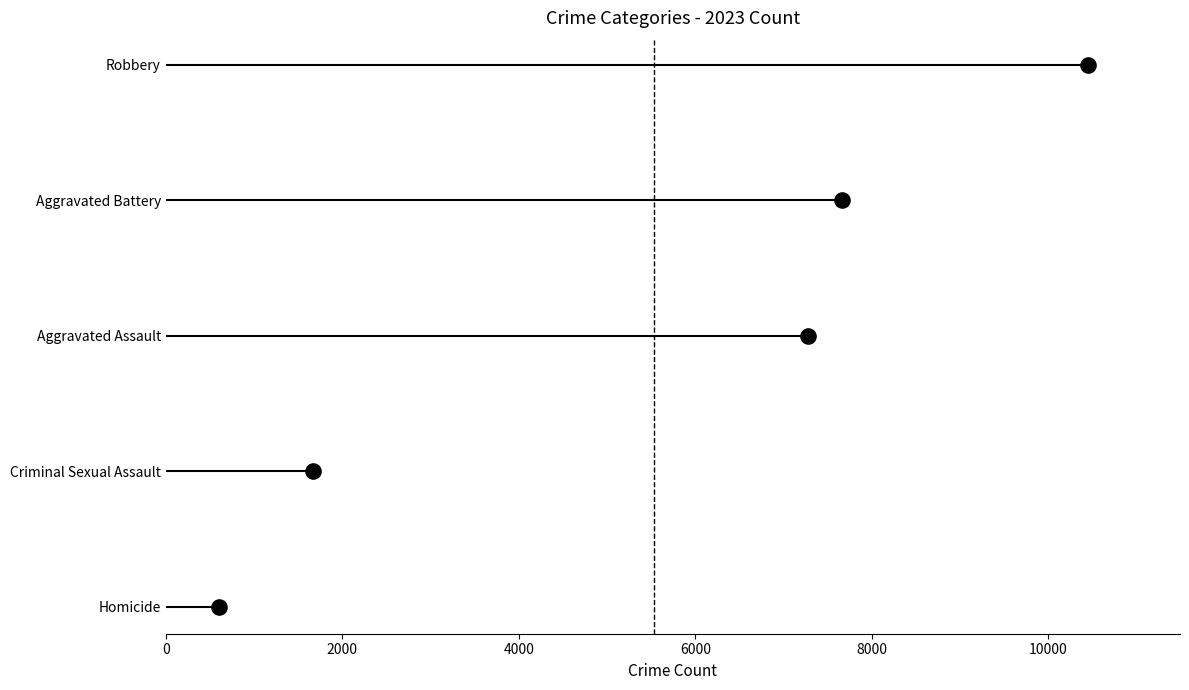

What are all the series names shown in the legend?

Homicide, Criminal Sexual Assault, Aggravated Assault, Aggravated Battery, Robbery